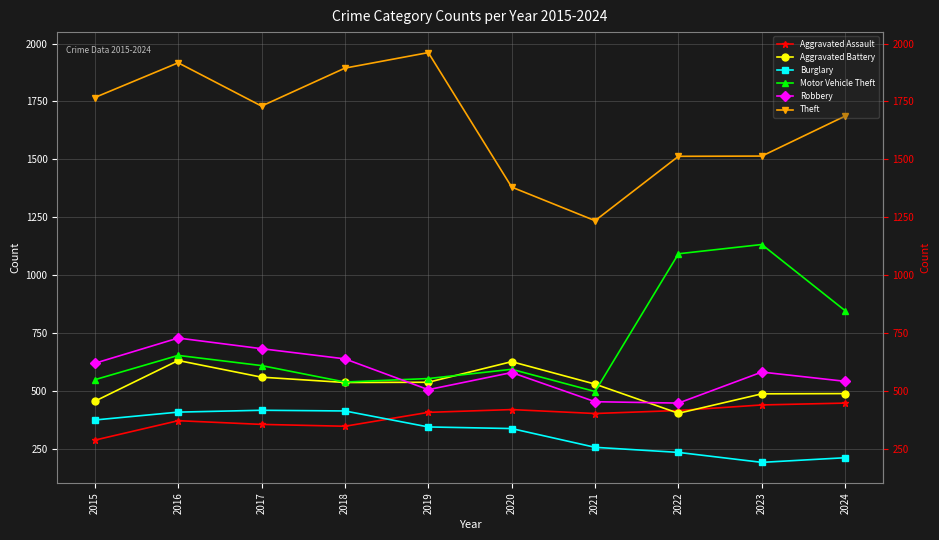

True or false: Aggravated Battery has a value of 536 at 2018.

True